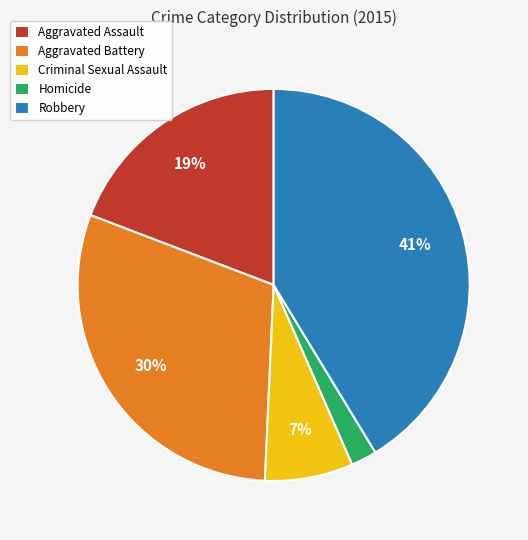

To the nearest percent, what is the combined percentage of Homicide and Criminal Sexual Assault?

9%